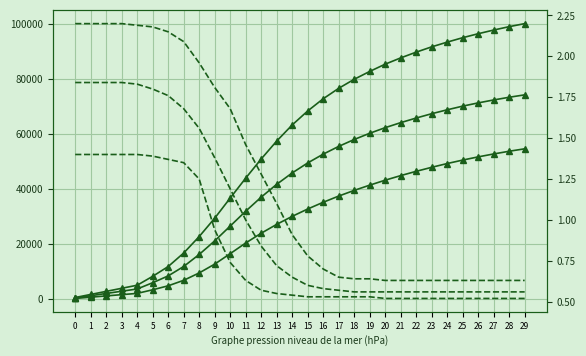

What is the sum of all r_values_mean values?

30.2